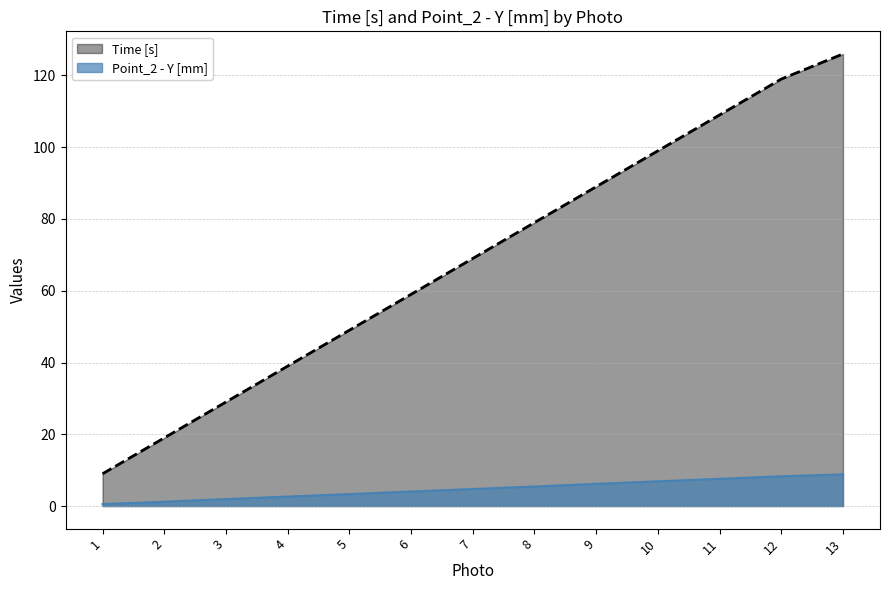

Rank the series by their average value, from highest to lowest.

Time [s], Point_2 - Y [mm]